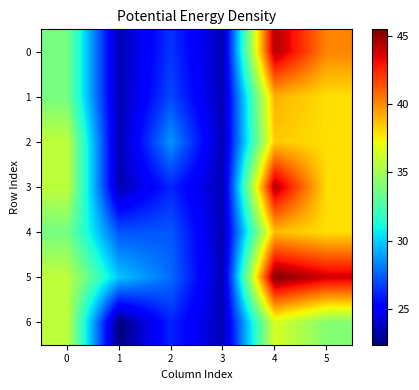

Rank the series at 5 from highest to lowest value.

row_5, row_0, row_1, row_2, row_3, row_4, row_6